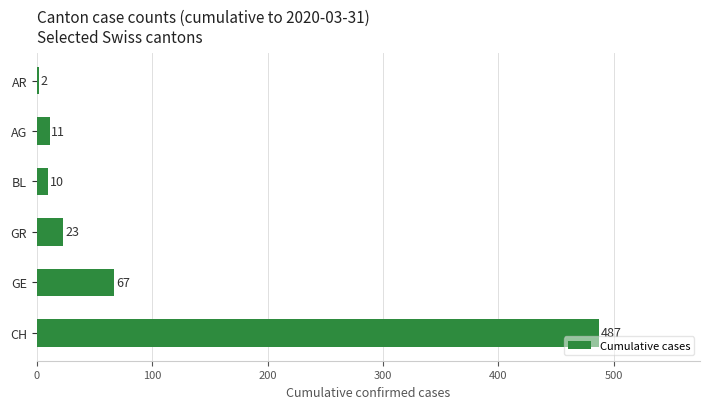

Rank the categories by value from highest to lowest.

CH, GE, GR, AG, BL, AR